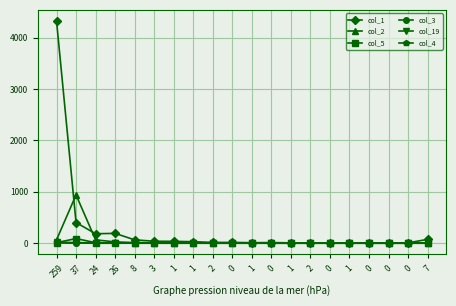

In col_5, how many points are higher than both neighbors (excluding endpoints)?

4